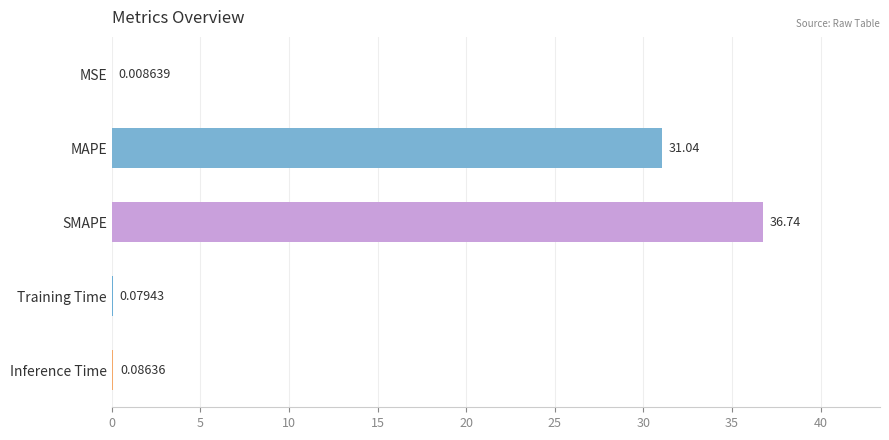

Which has a higher value, MSE or Inference Time?

Inference Time